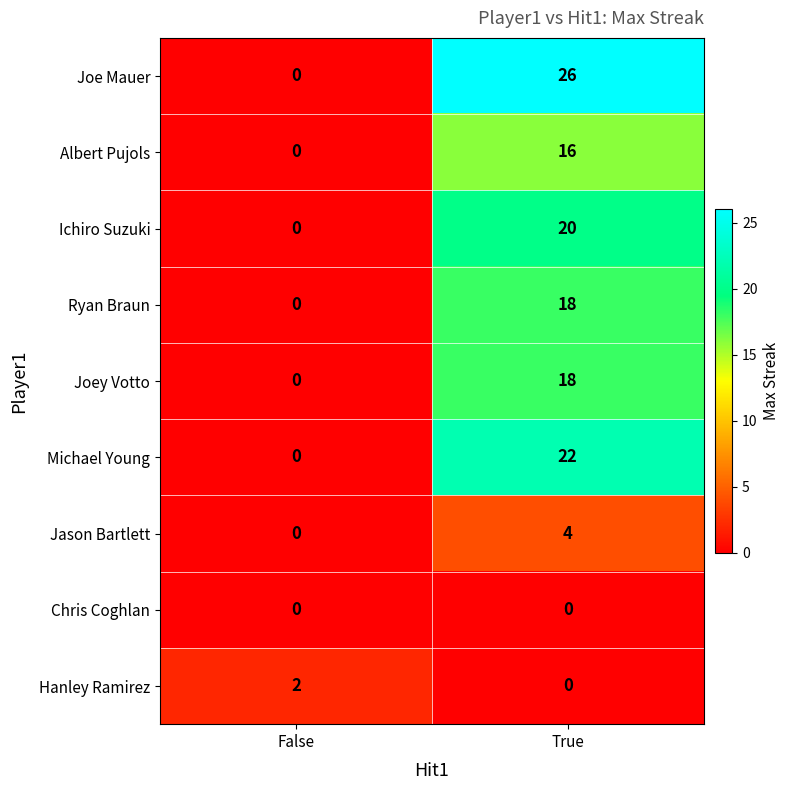

The Jason Bartlett series shows 0 at False. True or false?

True